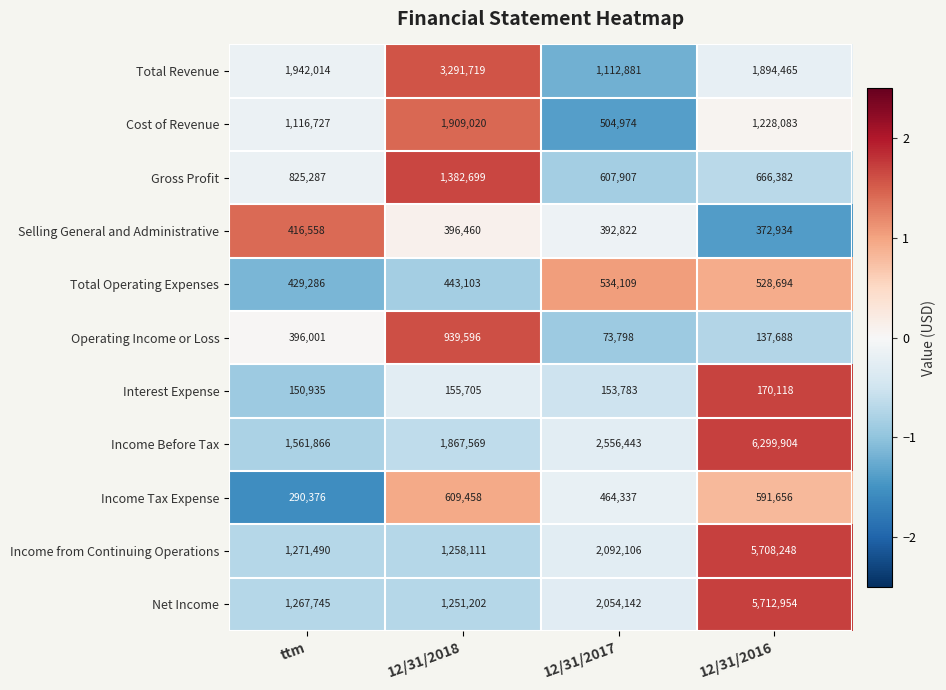

Is the value of Net Income at 12/31/2016 greater than the value of Operating Income or Loss at 12/31/2017?

Yes